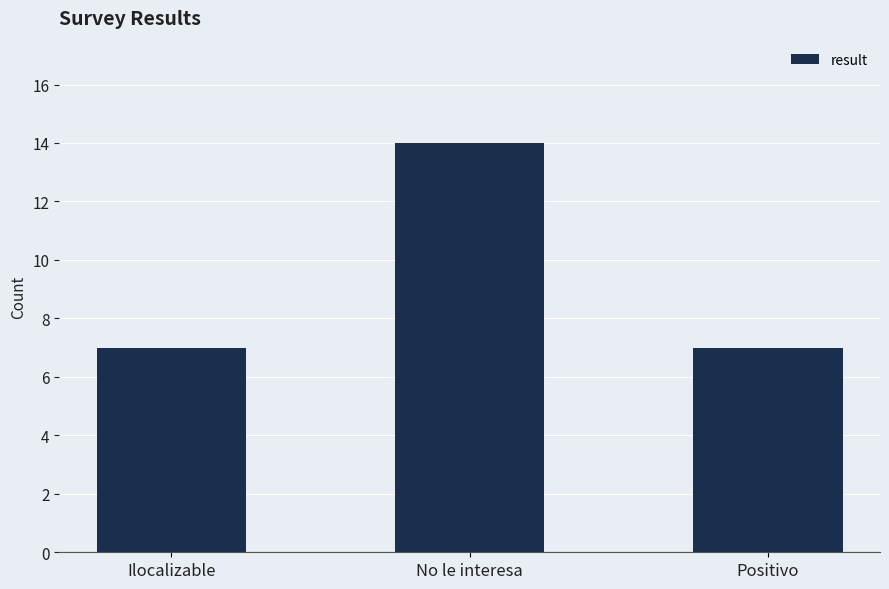

The chart shows a value of 2 at Ilocalizable. True or false?

False